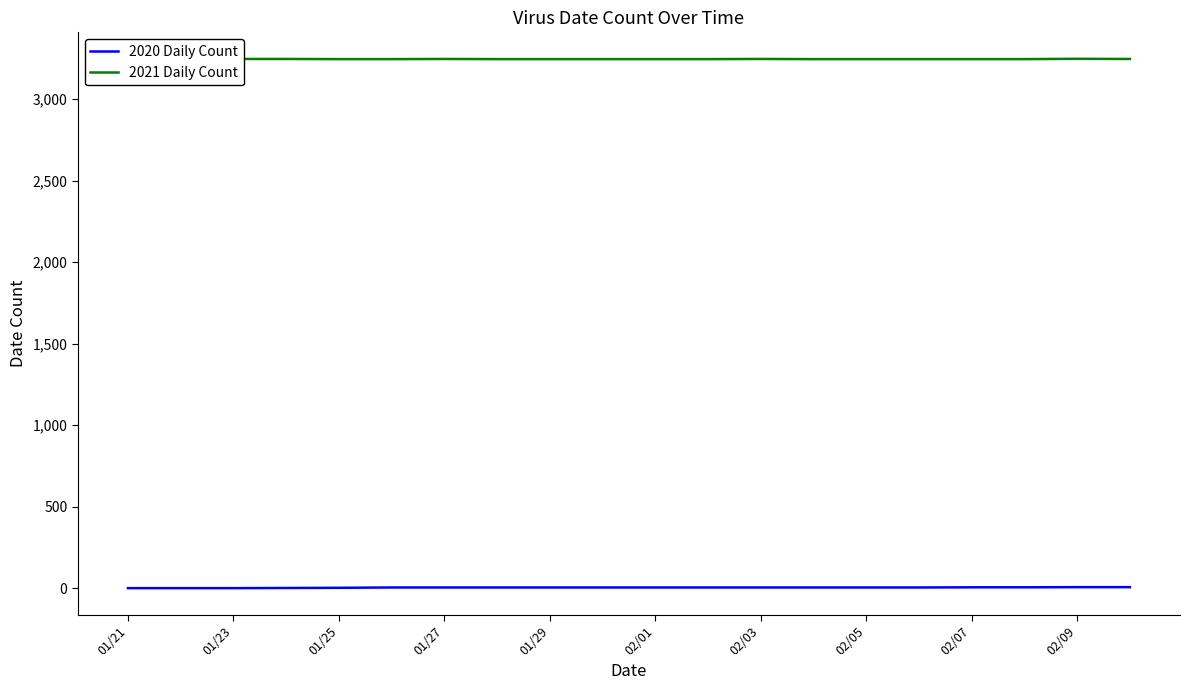

Which category has the highest value across all series?

01/23